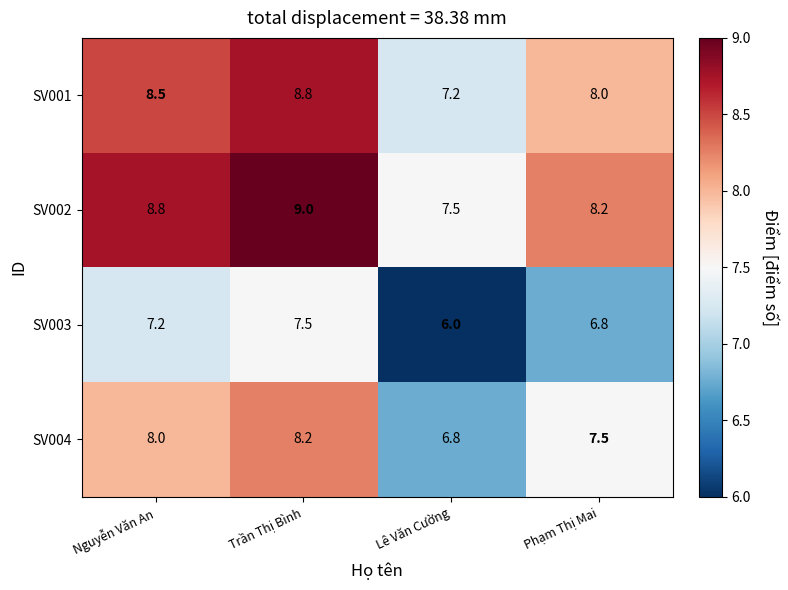

List the series in order of their peak value, lowest first.

SV003, SV004, SV001, SV002